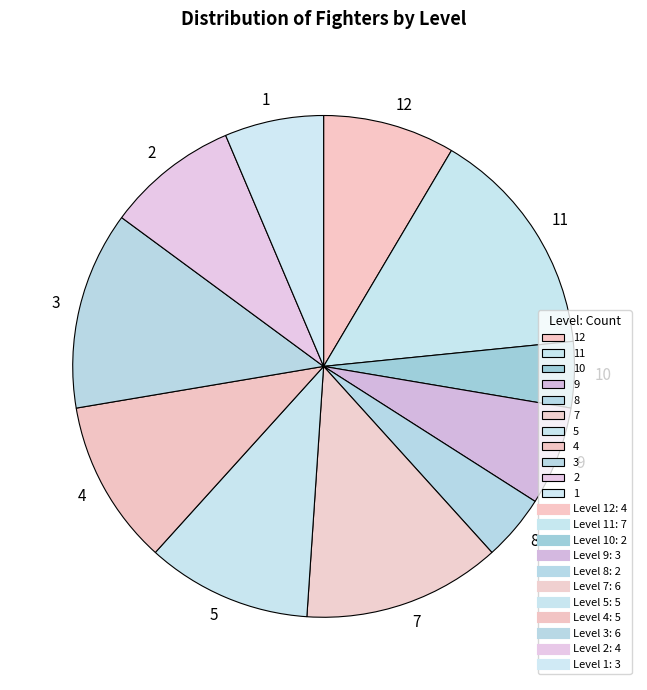

Does any single category account for the majority?

No